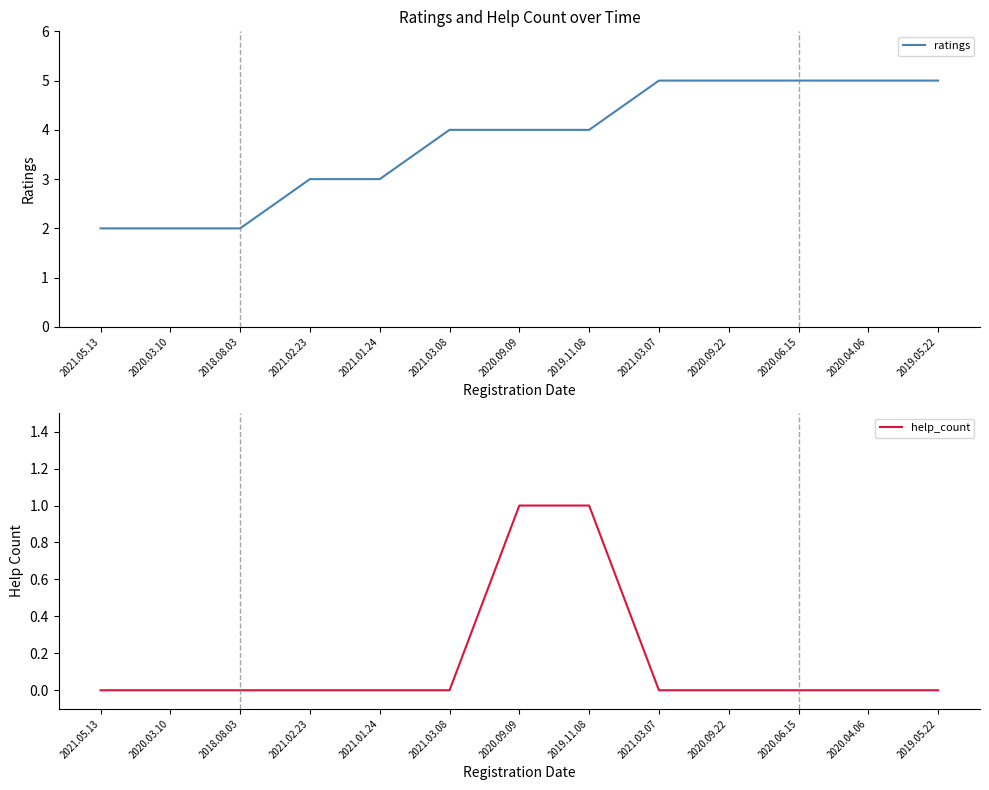

What is the difference between the maximum and minimum values in the help_count series?

1